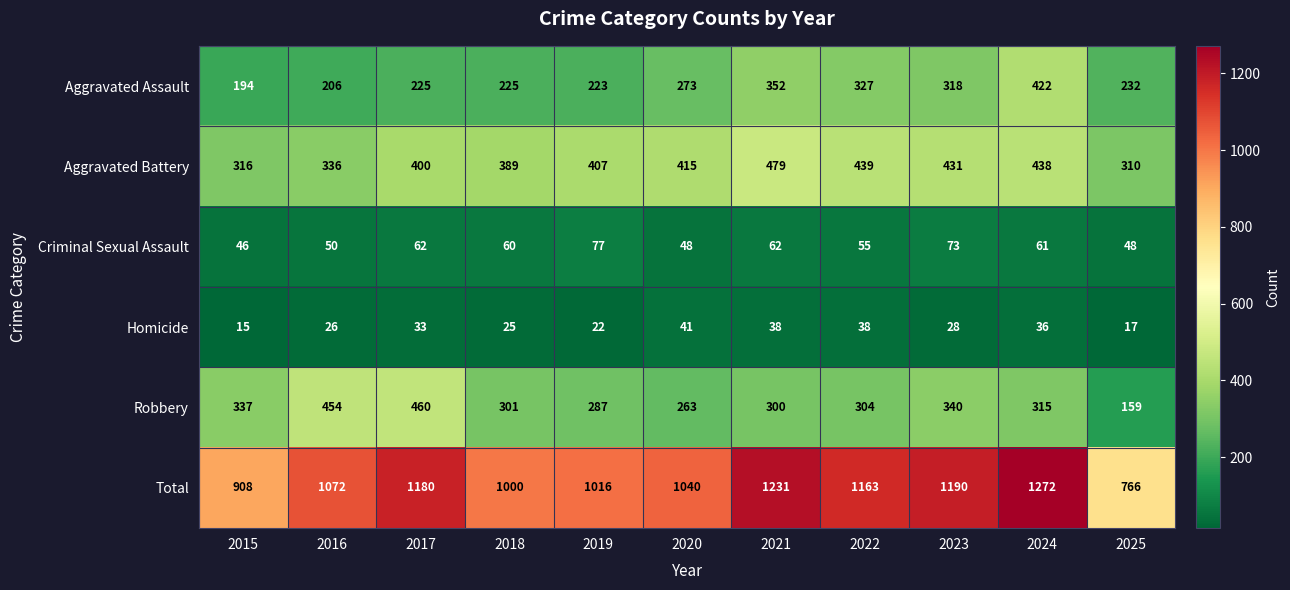

The Aggravated Battery series shows 479 at 2021. True or false?

True